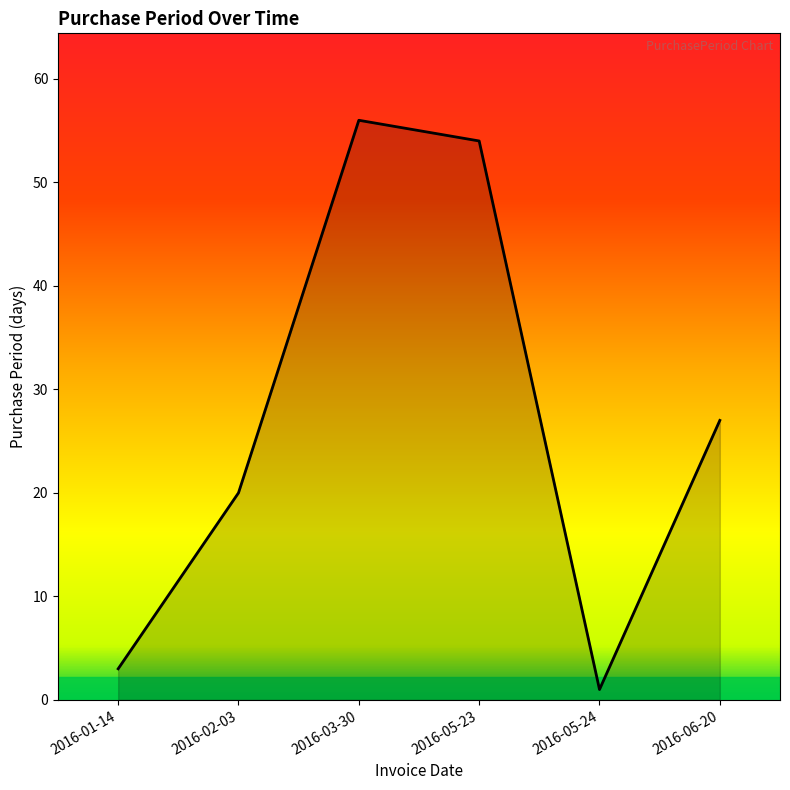

Rank the categories by value from highest to lowest.

2016-03-30, 2016-05-23, 2016-06-20, 2016-02-03, 2016-01-14, 2016-05-24